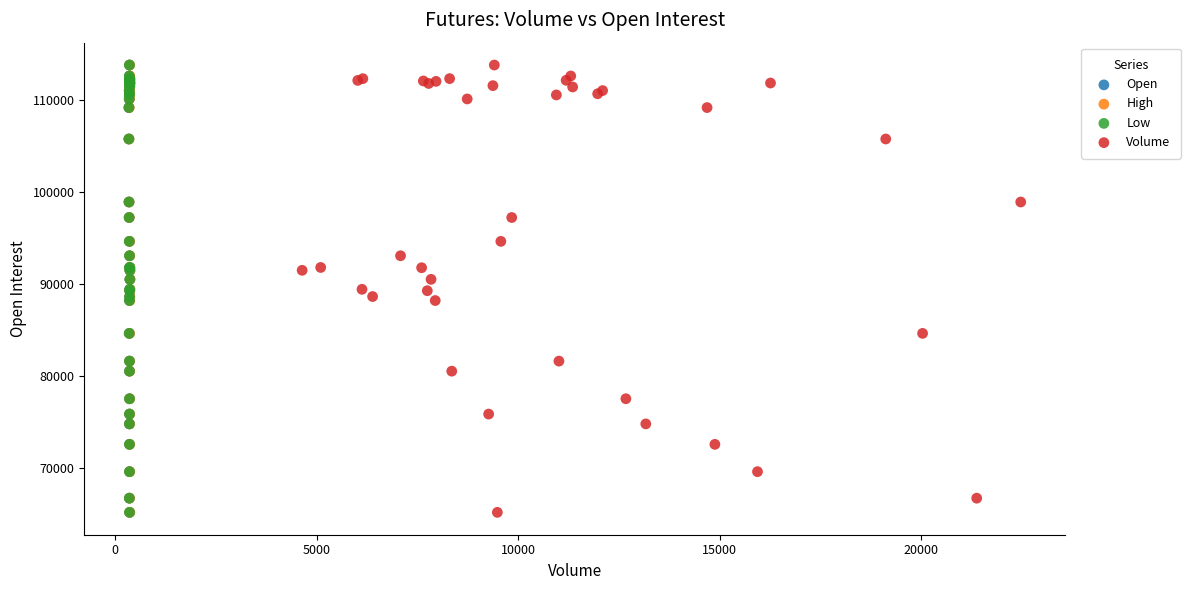

What are all the series names shown in the legend?

Open, High, Low, Volume